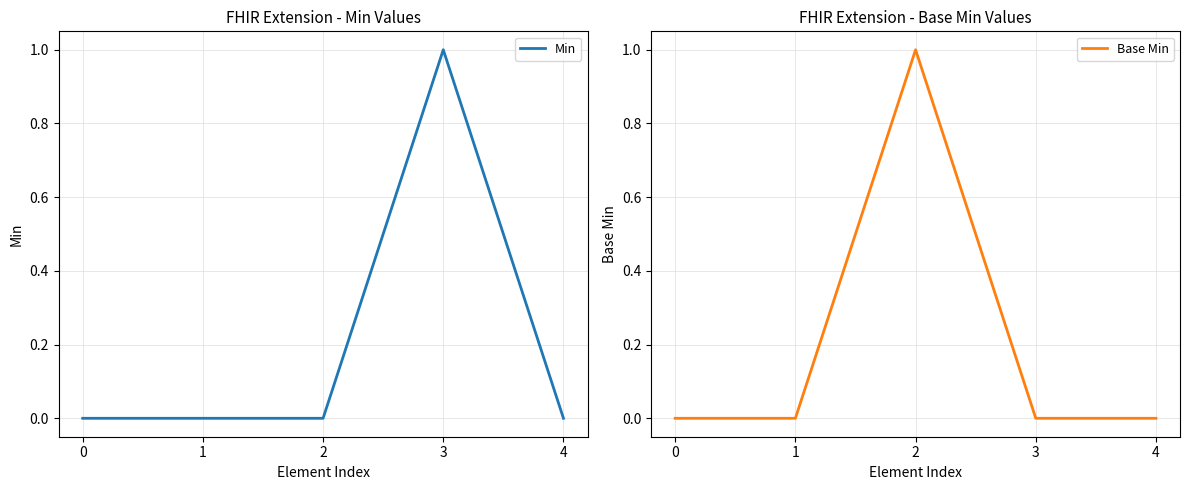

Does the chart display data point markers on the line(s)?

No